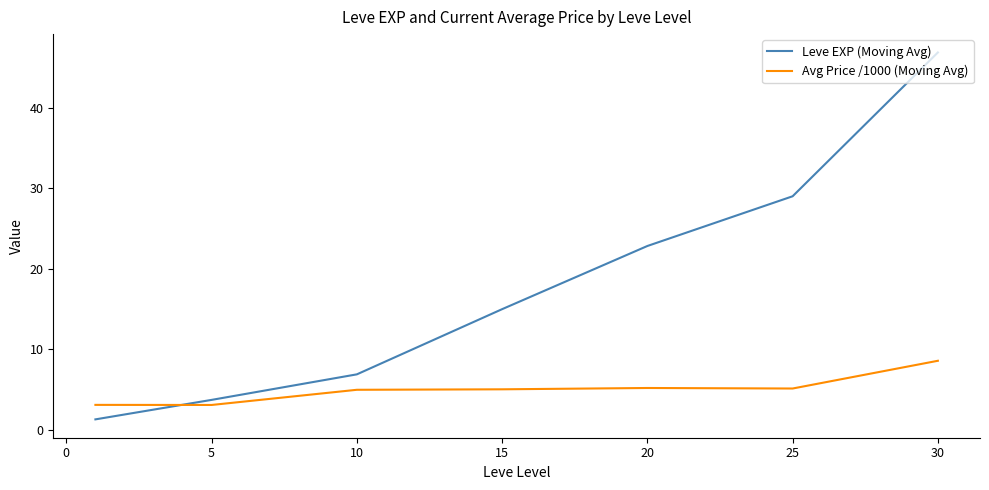

After their last crossing, which series has the higher values: Avg Price /1000 (Moving Avg) or Leve EXP (Moving Avg)?

Leve EXP (Moving Avg)